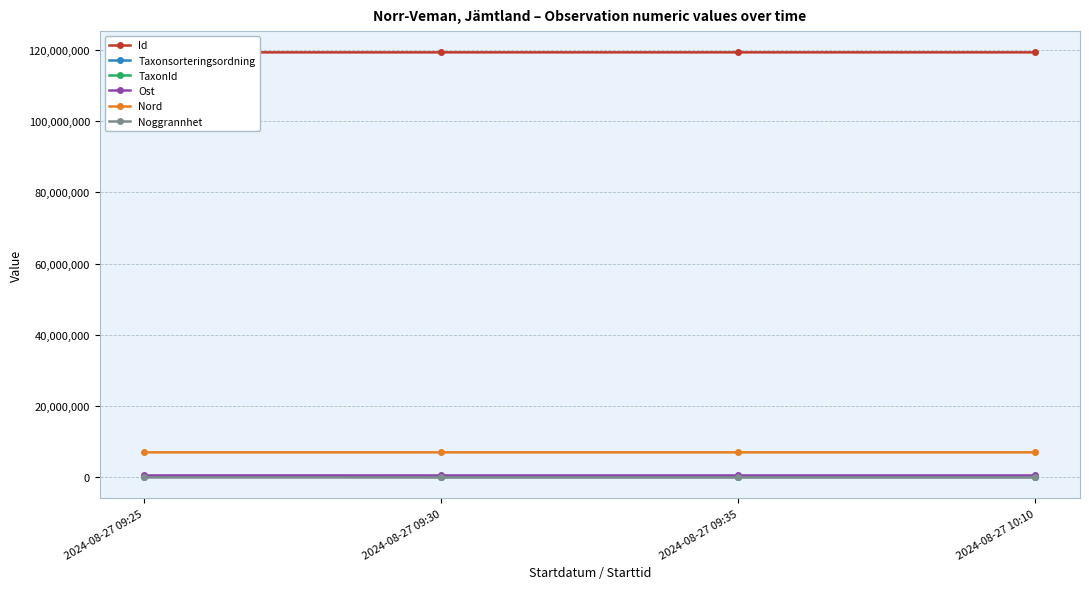

What is the maximum value shown in the chart?

119364909